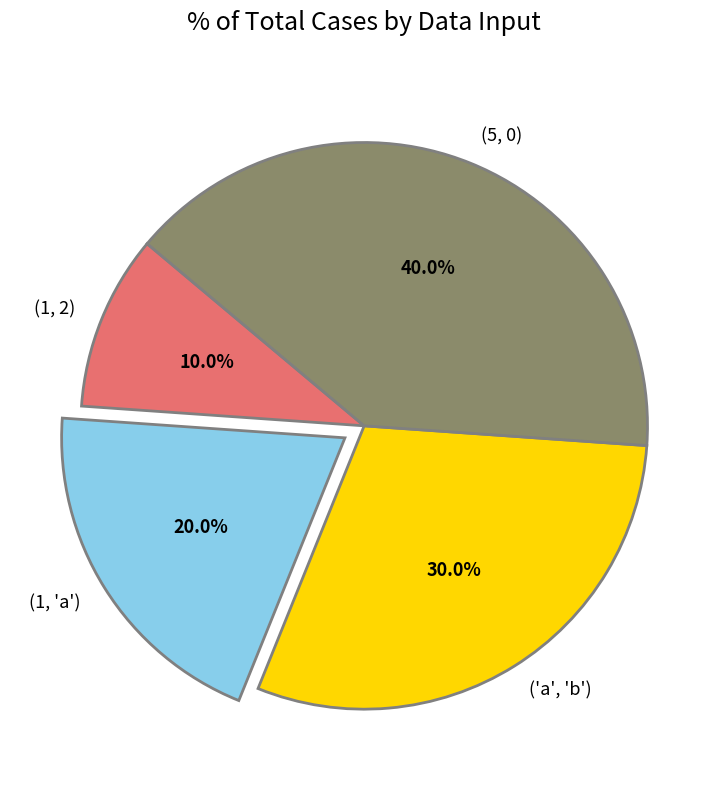

Does (1, 'a') account for over 50% of the chart?

No